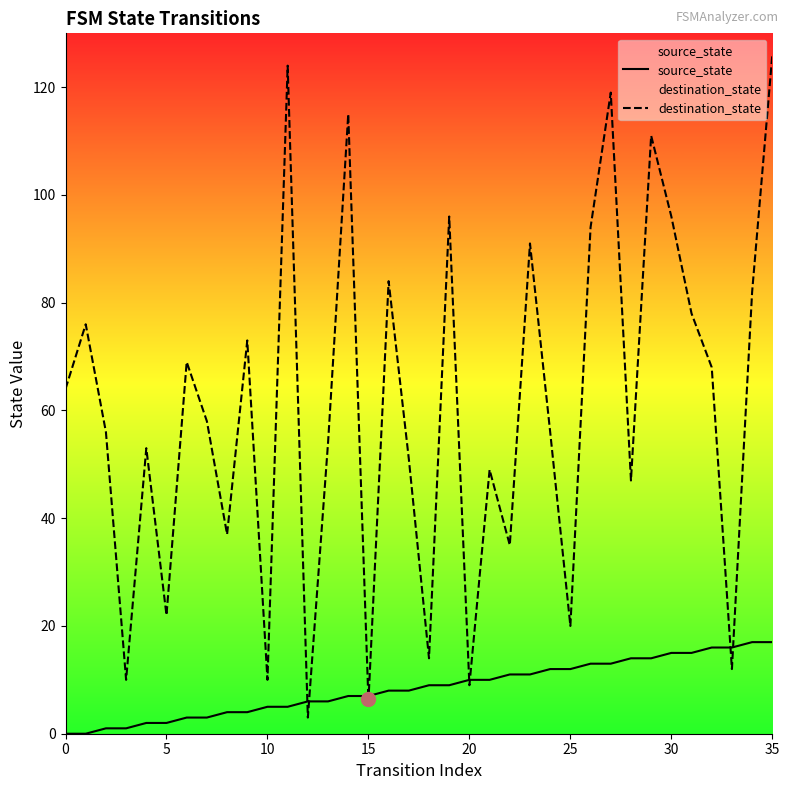

Does the chart display data point markers on the line(s)?

No